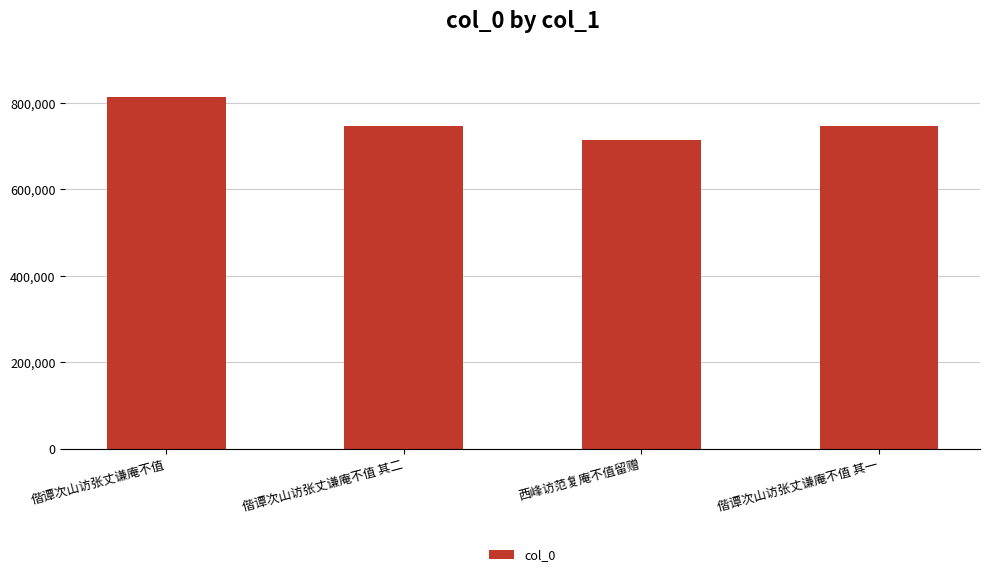

Count the number of data series in this chart.

1